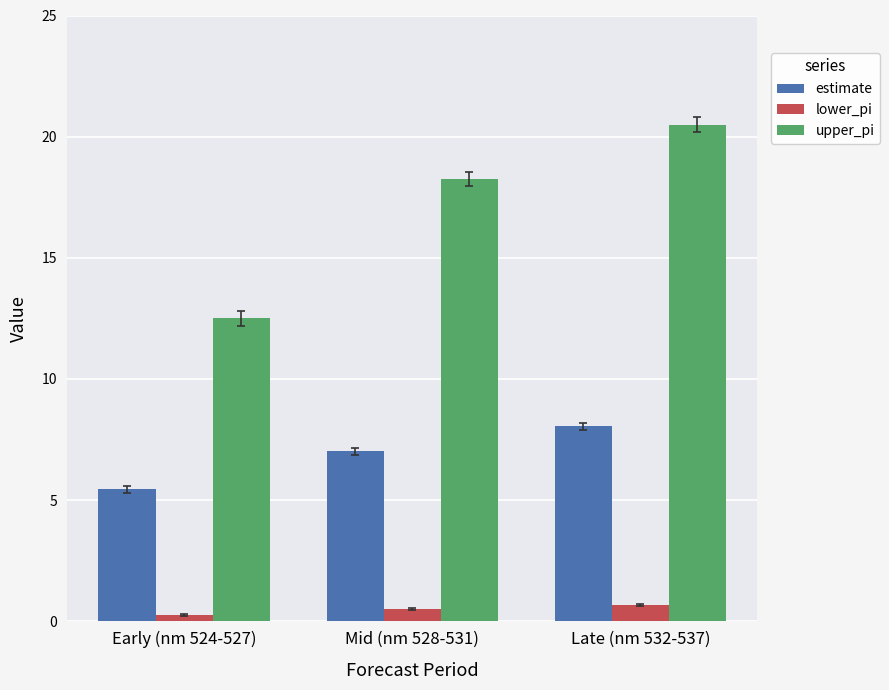

Which series has the largest range (max minus min)?

upper_pi